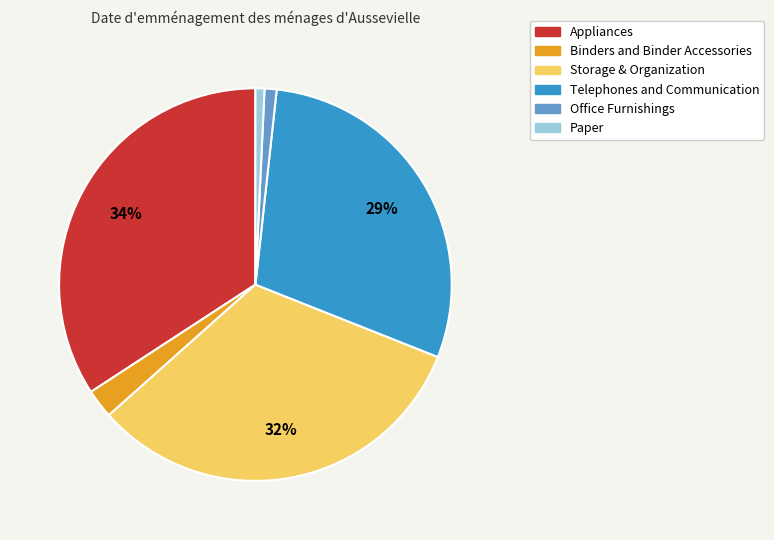

What is the largest slice in the pie chart?

Appliances